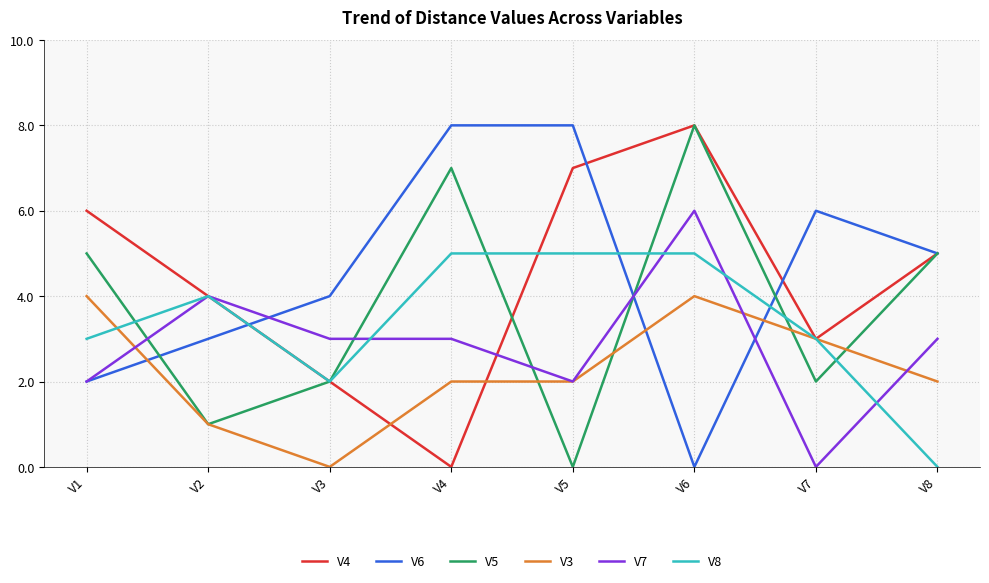

True or false: V8 and V3 cross at least once.

True